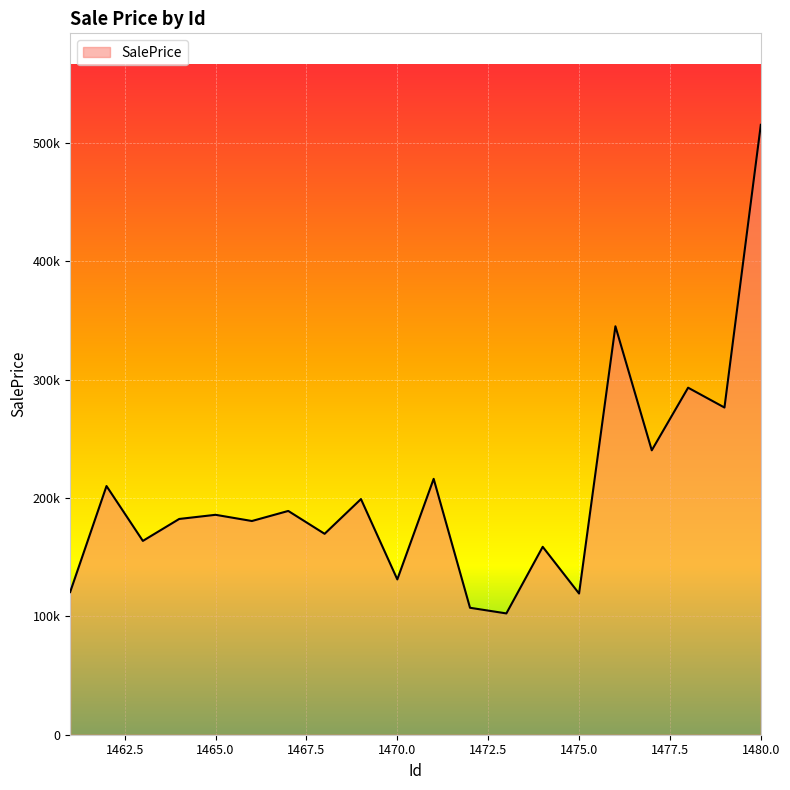

What is the difference between the maximum and second lowest values?

407917.8